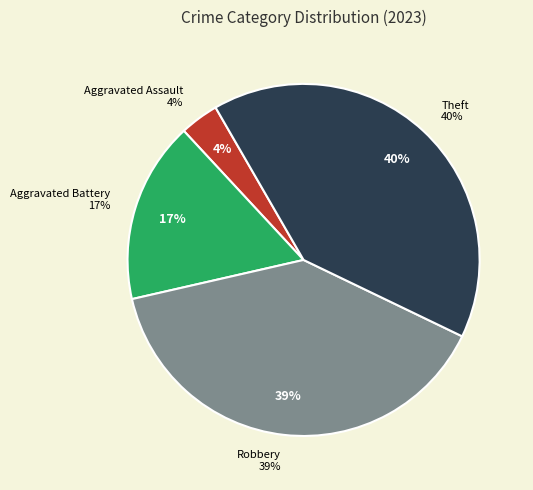

Combined, do Robbery and Aggravated Assault account for over 50%?

No